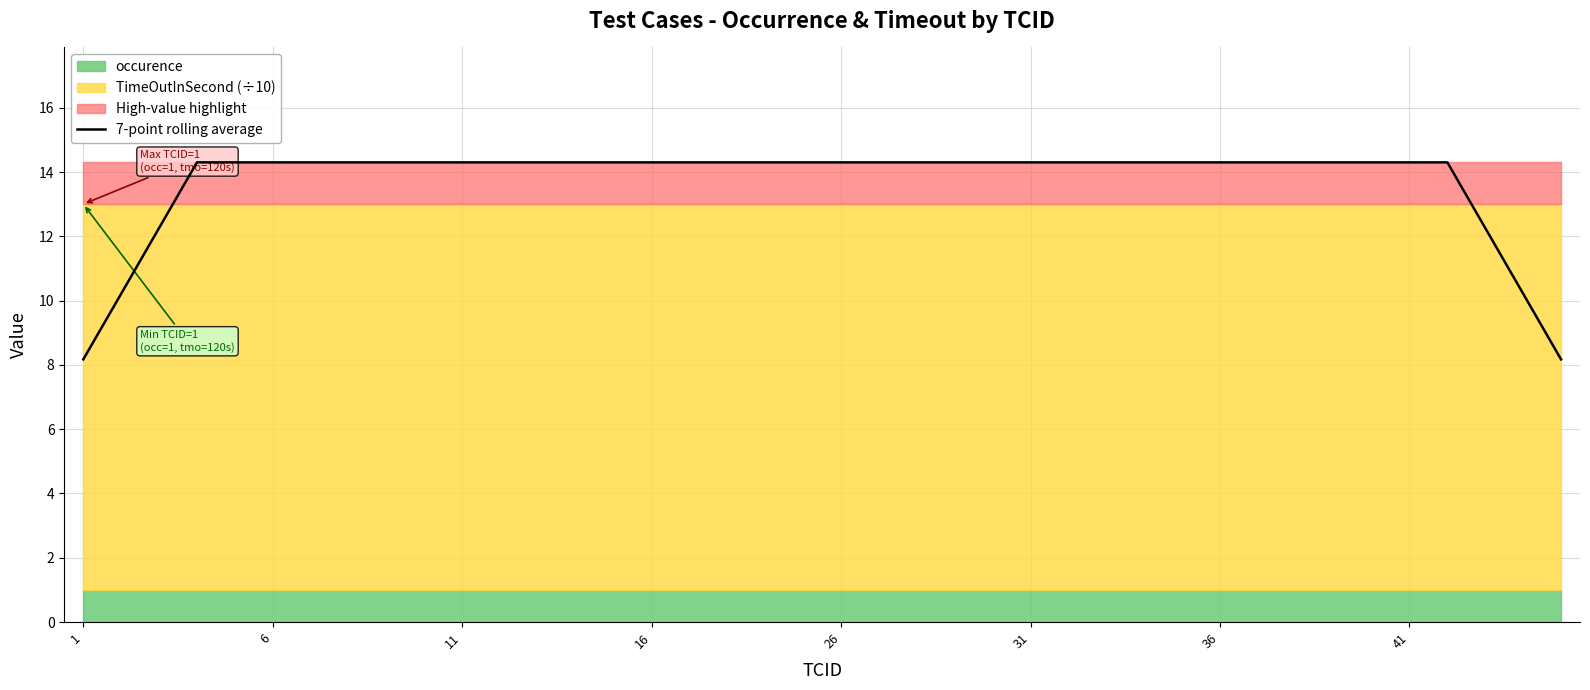

Is it true that the value at 13 is 14.3?

True